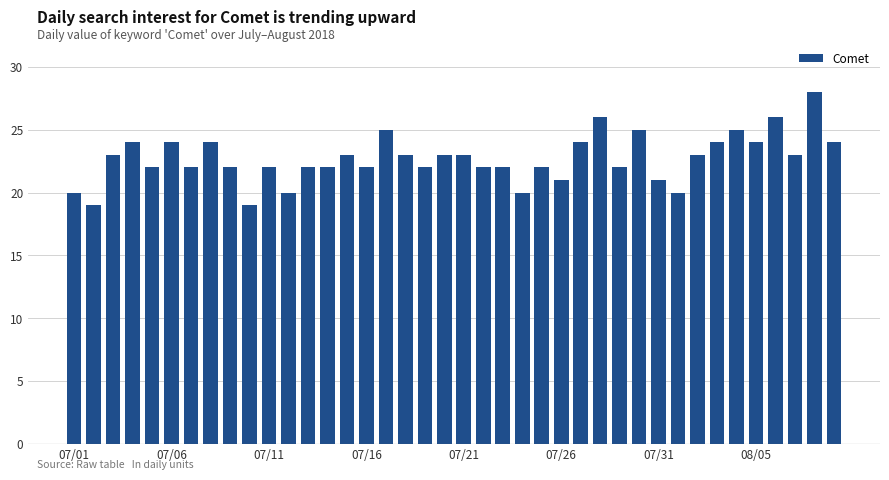

What is the smallest value displayed?

19